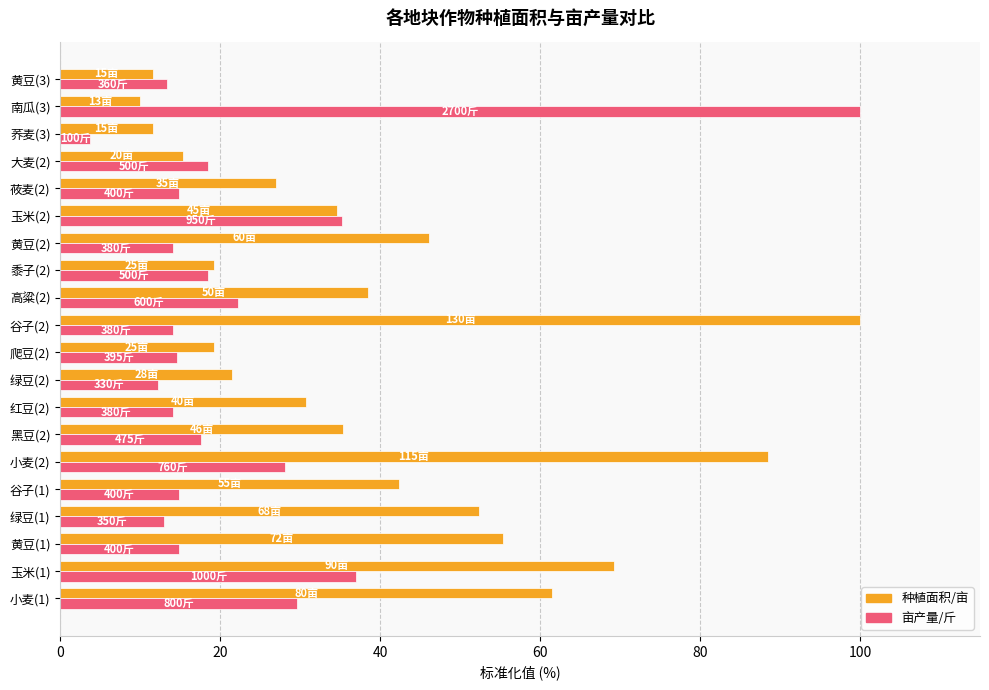

Rank the series at 谷子(2) from highest to lowest value.

种植面积/亩, 亩产量/斤